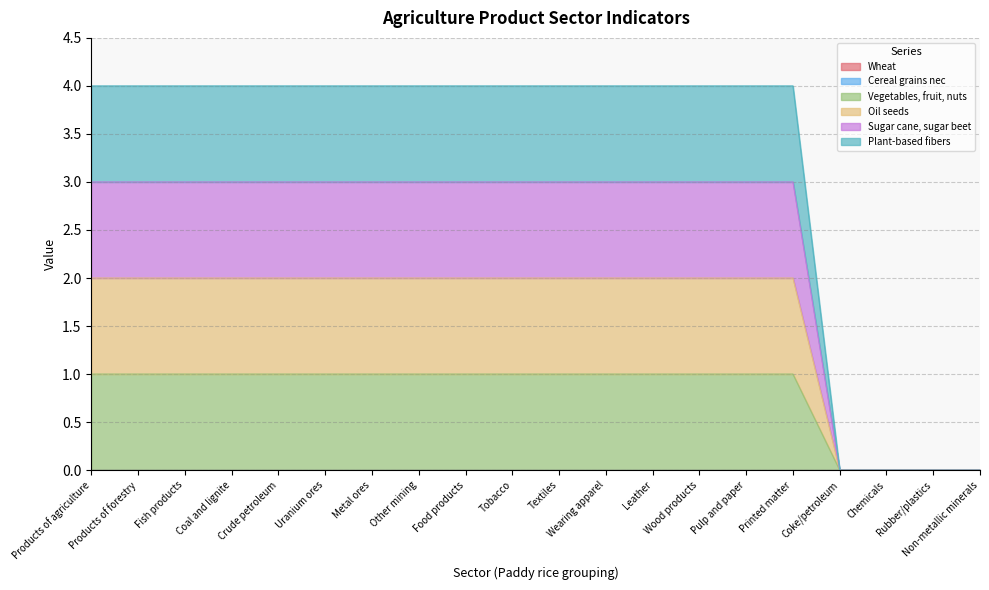

True or false: Plant-based fibers and Oil seeds cross at least once.

False